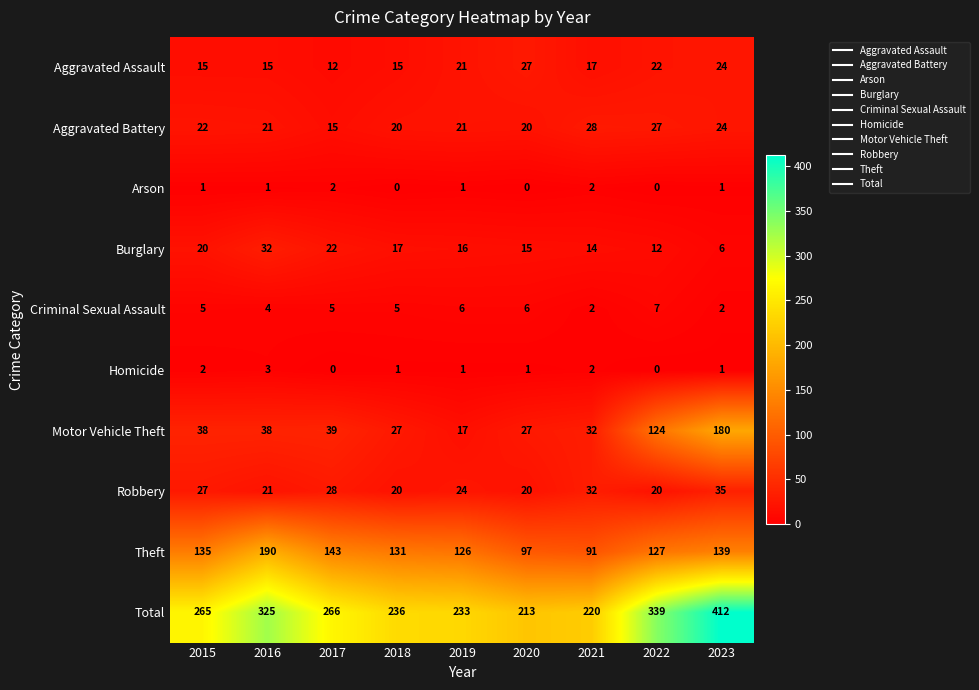

Which series has the largest total across all categories?

Total